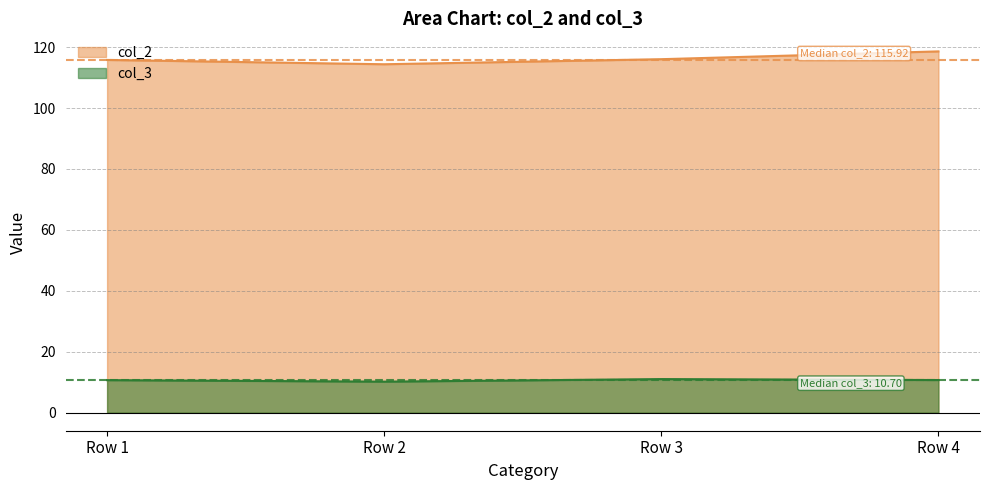

Count the col_2 values in the range 115 to 118.

2